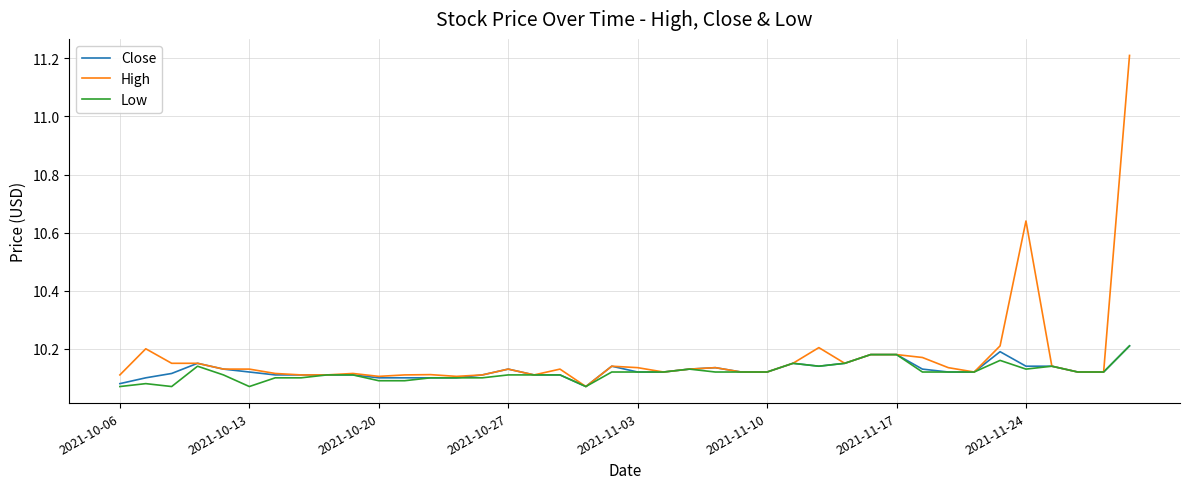

How many series are shown in this chart?

3